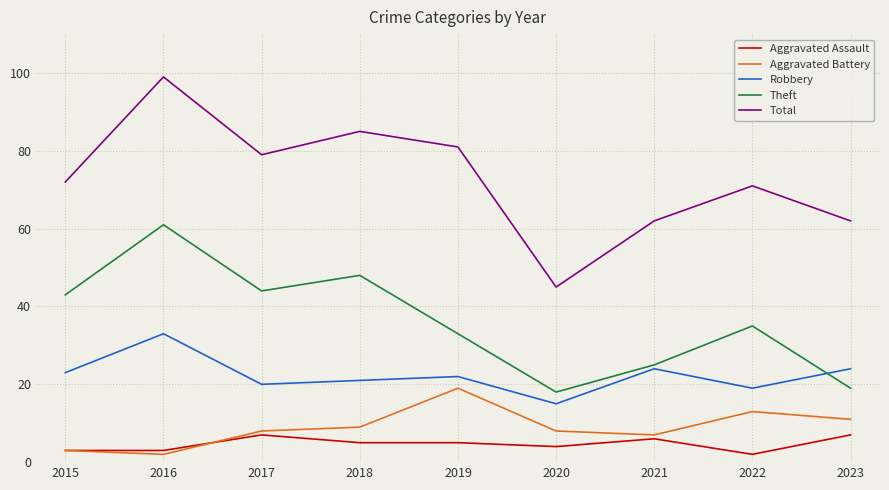

At which label does Aggravated Assault reach its minimum?

2022